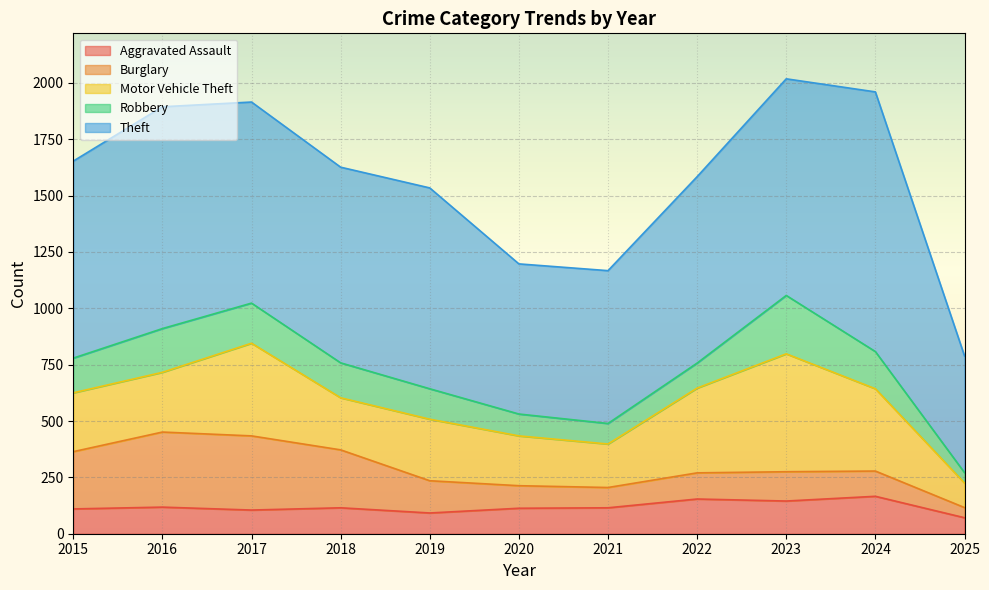

Reading left to right, what are all the values shown in this chart?

Aggravated Assault: 110	118	105	115	92	113	115	154	145	166	71
Burglary: 254	333	329	257	143	100	90	116	130	112	45
Motor Vehicle Theft: 261	265	411	231	273	221	193	376	523	365	109
Robbery: 154	194	178	155	135	97	91	111	259	165	46
Theft: 874	984	892	868	891	666	678	827	961	1152	518